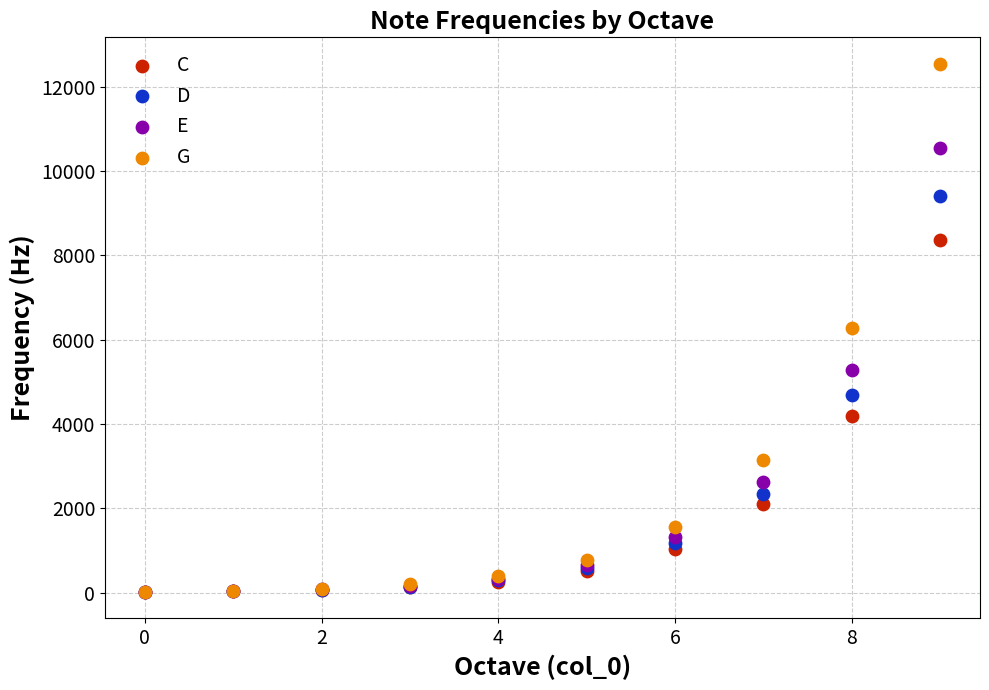

Which series contains the highest Y value?

G